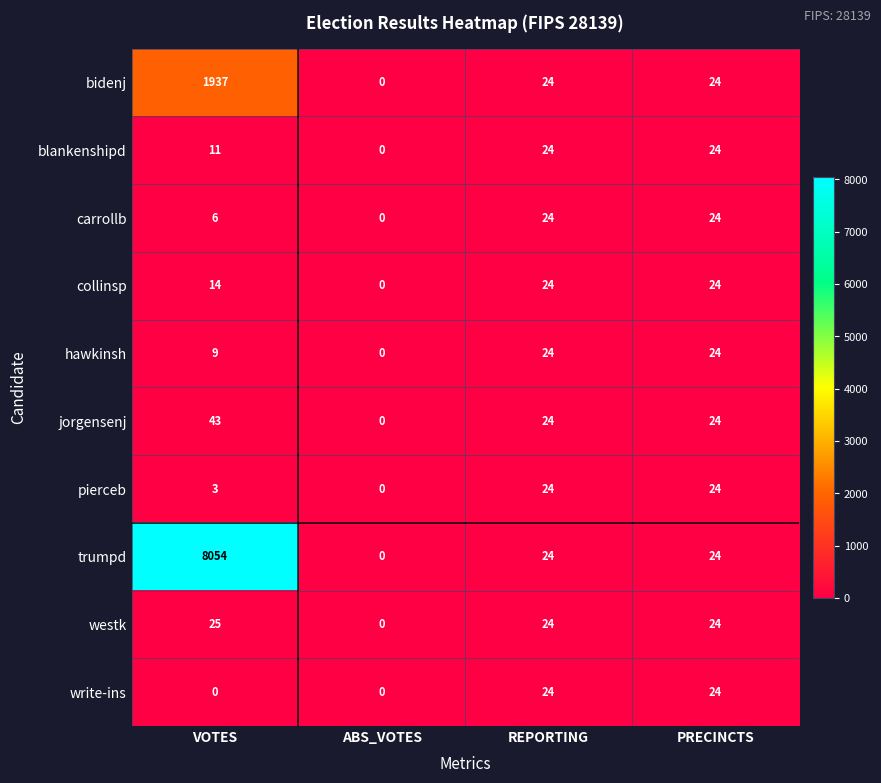

Is the value of hawkinsh at REPORTING greater than the value of trumpd at VOTES?

No